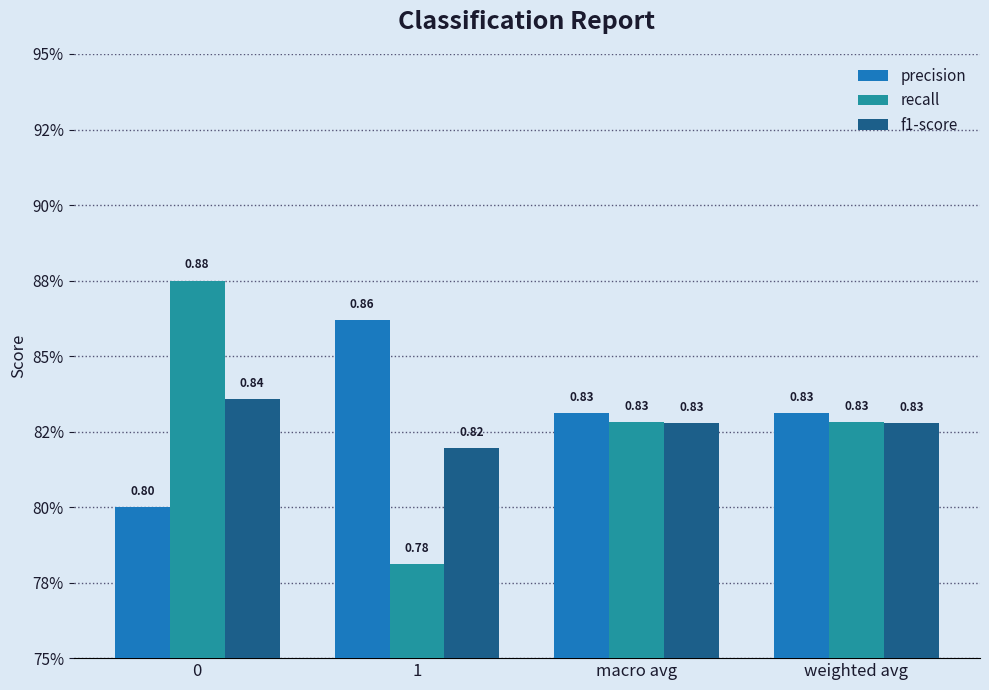

Rank the series at 1 from highest to lowest value.

precision, f1-score, recall